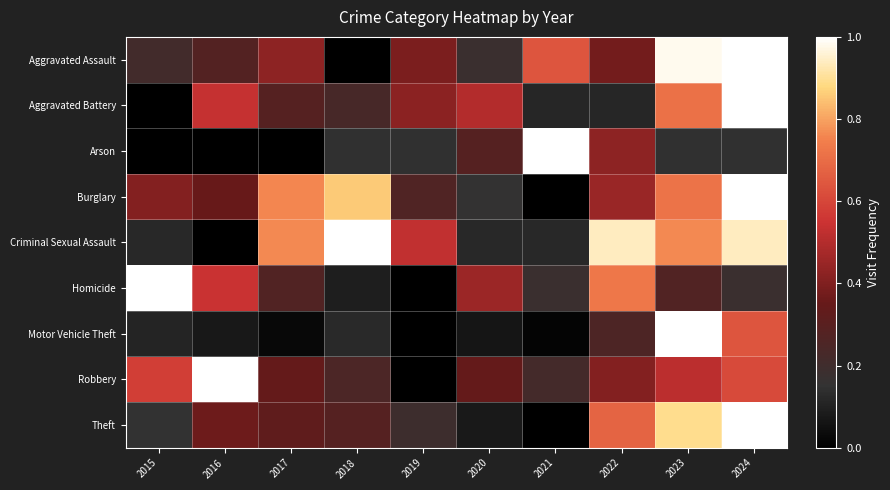

Rank the series at 2019 from highest to lowest value.

Criminal Sexual Assault, Aggravated Battery, Aggravated Assault, Burglary, Theft, Arson, Homicide, Motor Vehicle Theft, Robbery